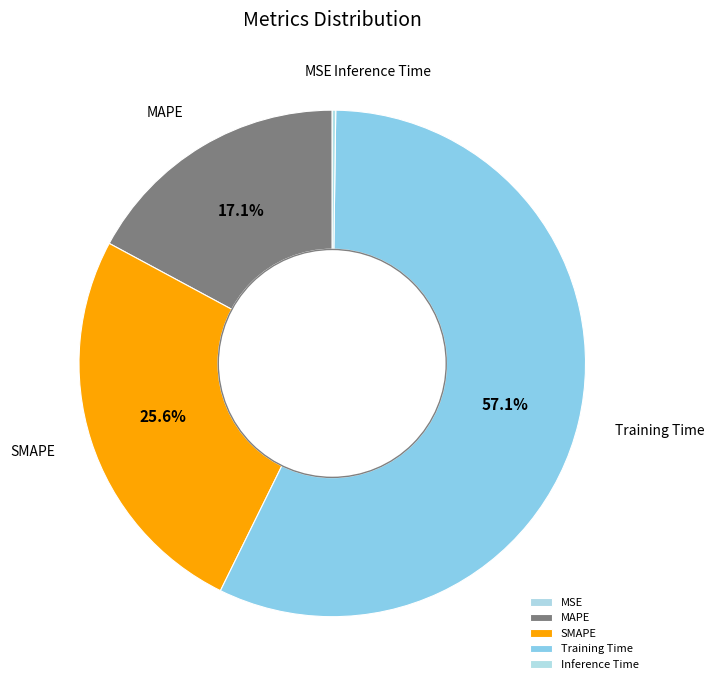

Do Training Time and MAPE together represent more than half of the pie?

Yes